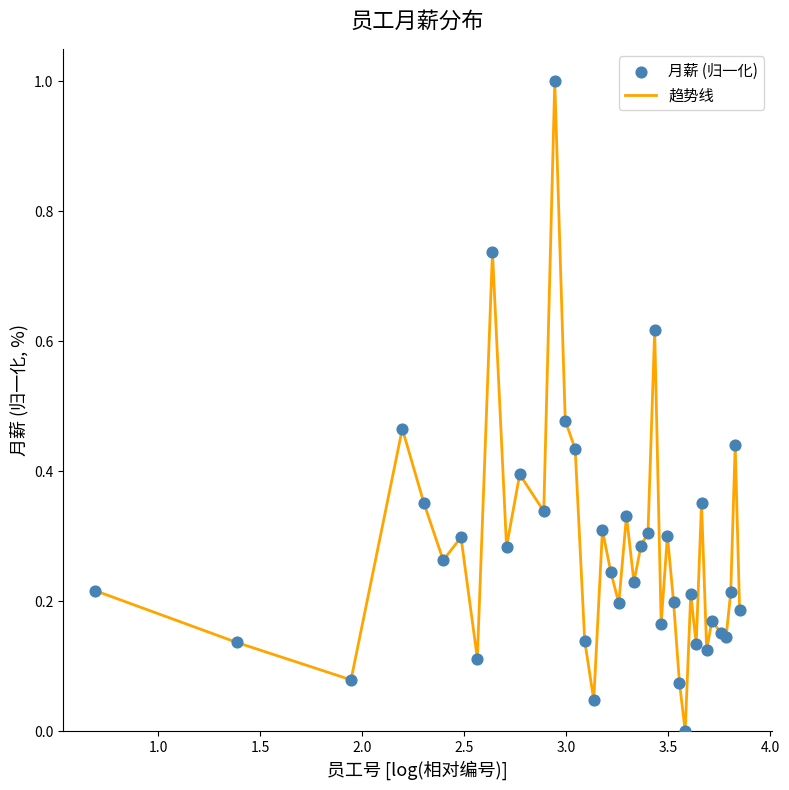

What is the difference between the maximum and minimum values?

1.0